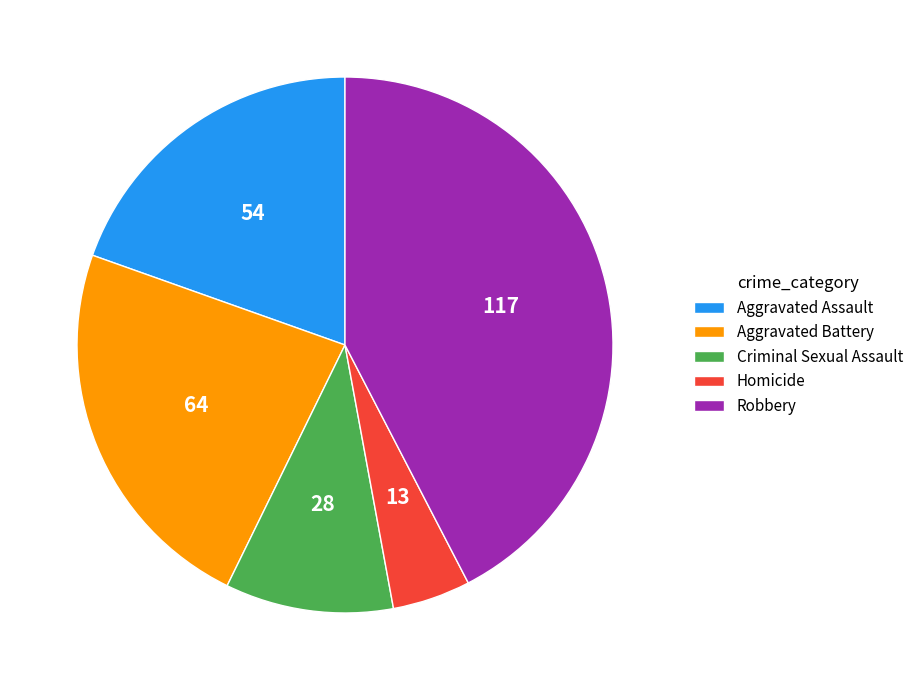

Is there a majority slice in this chart?

No